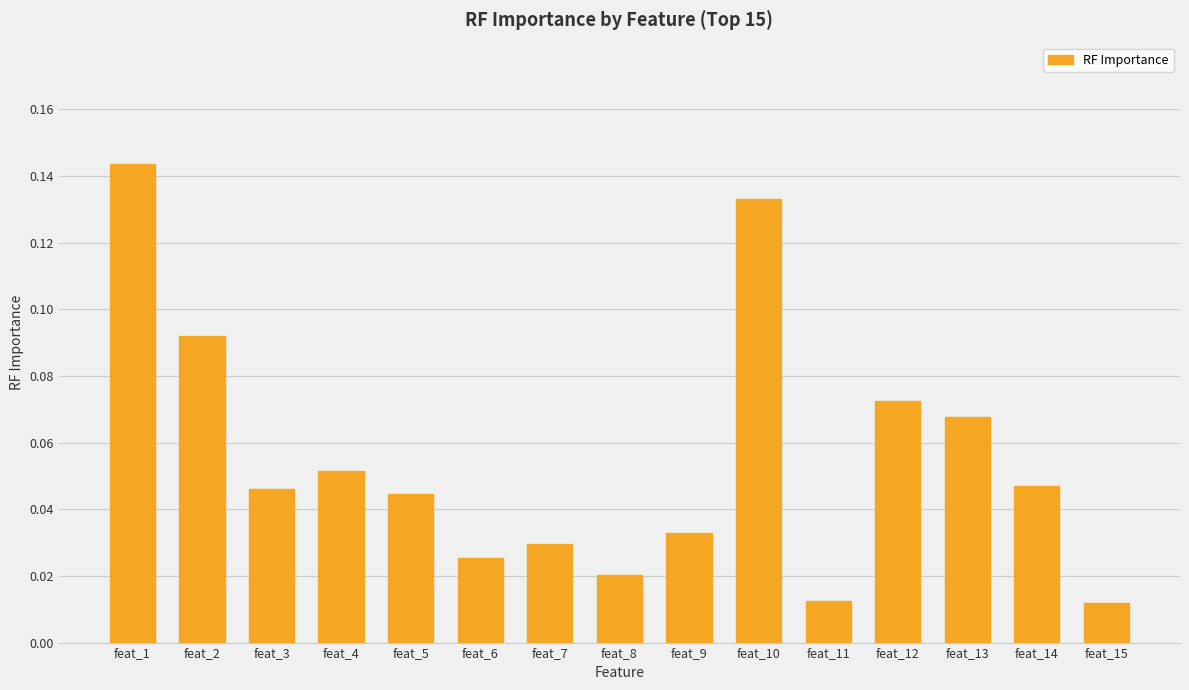

Does the chart contain stacked bars?

No